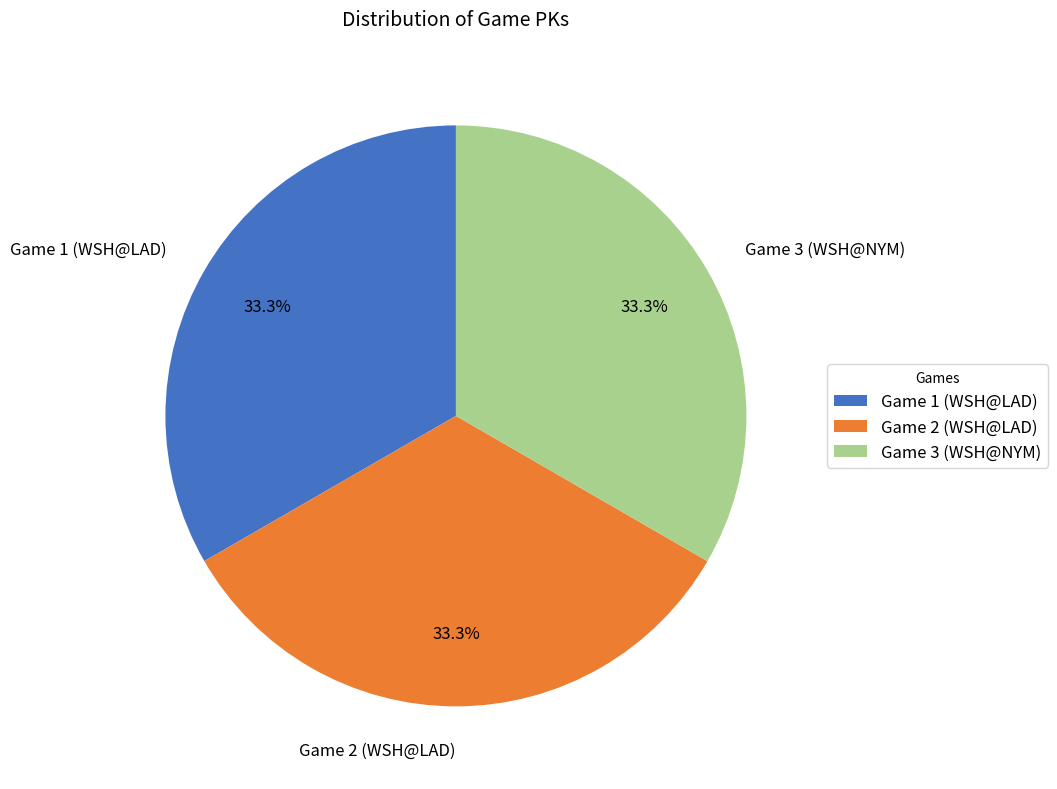

What is the ratio of the value at Game 3 (WSH@NYM) to the value at Game 1 (WSH@LAD)?

1.0